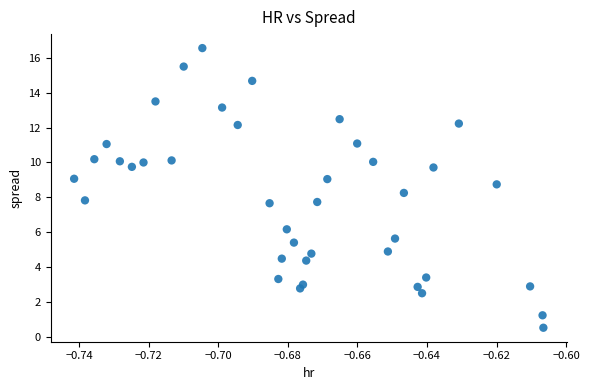

What is the range of Y values (max minus min)?

16.0